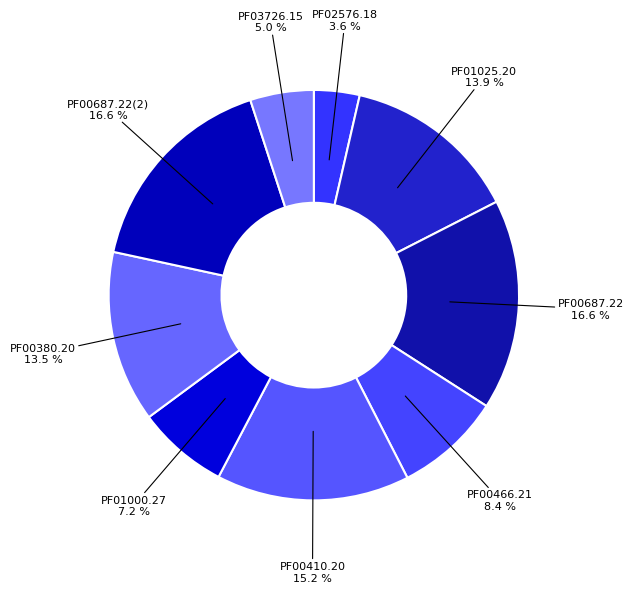

Do PF01025.20 and PF00380.20 together represent more than half of the pie?

No